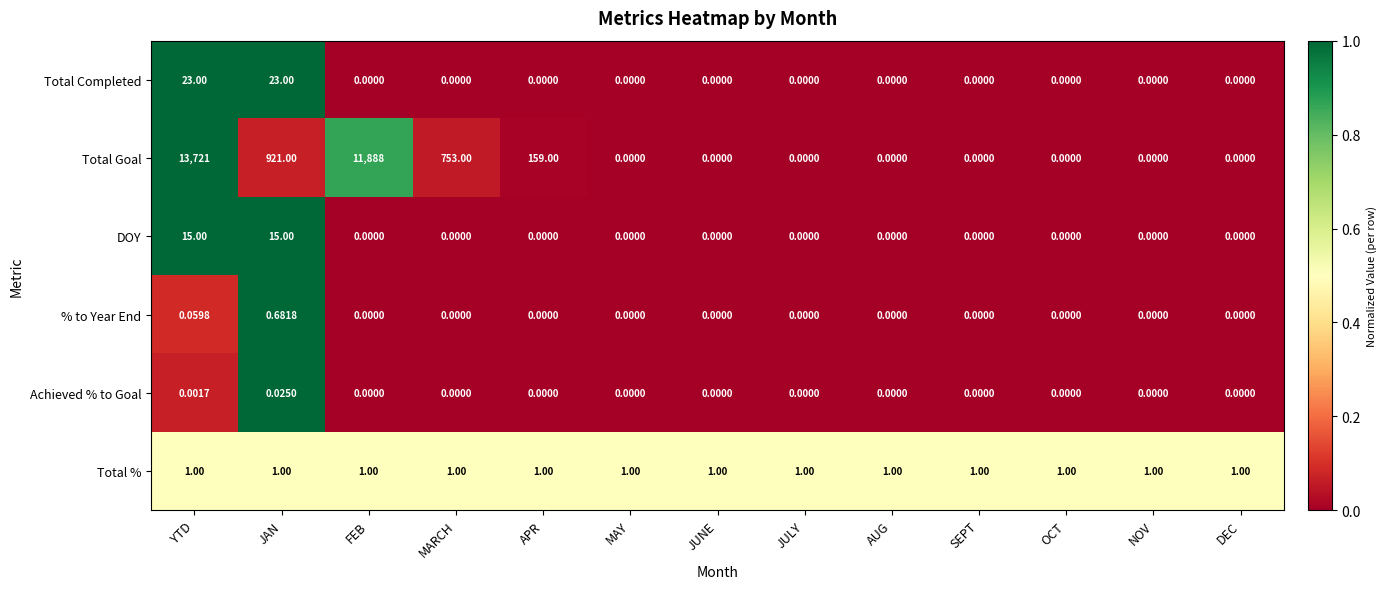

How many data points in DOY are above 0?

2